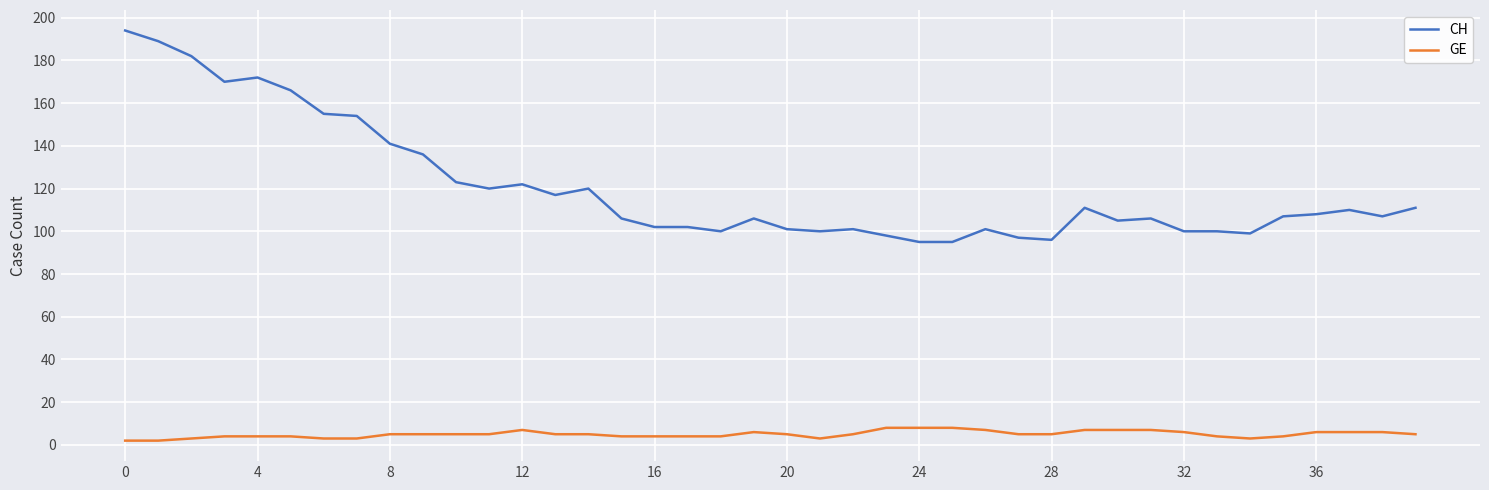

True or false: CH and GE intersect in this chart.

False